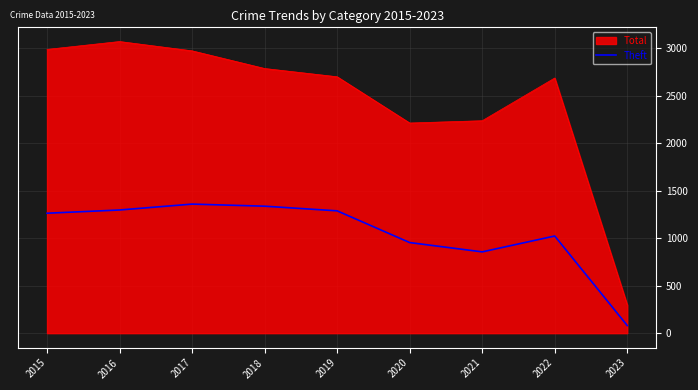

What is the difference between the highest and lowest values at 2022?

1664